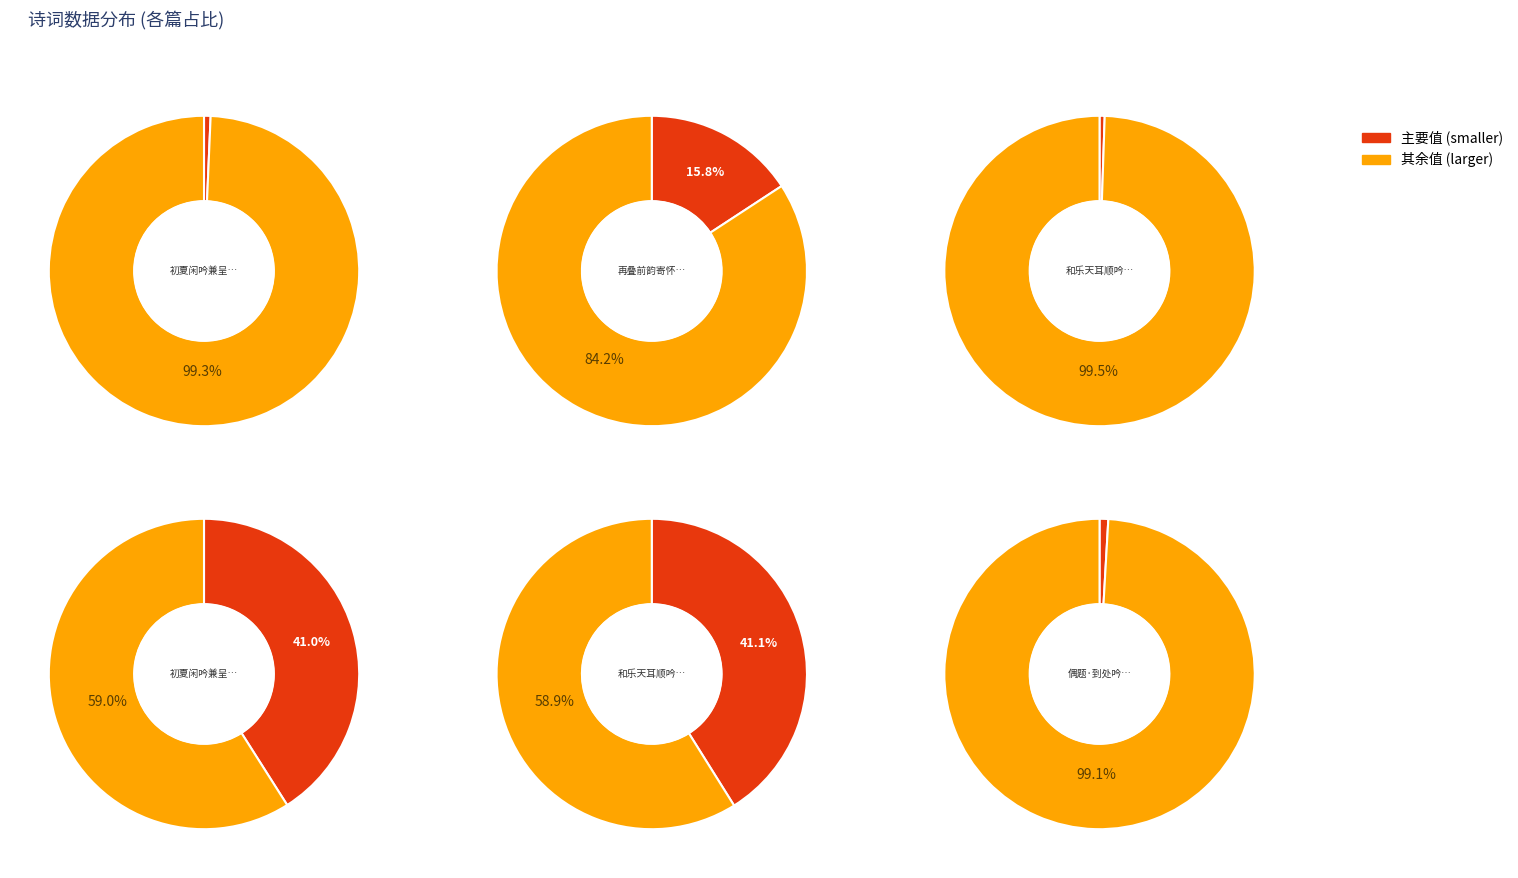

How much of the chart is everything except 初夏闲吟兼呈韦宾客?

59.0%